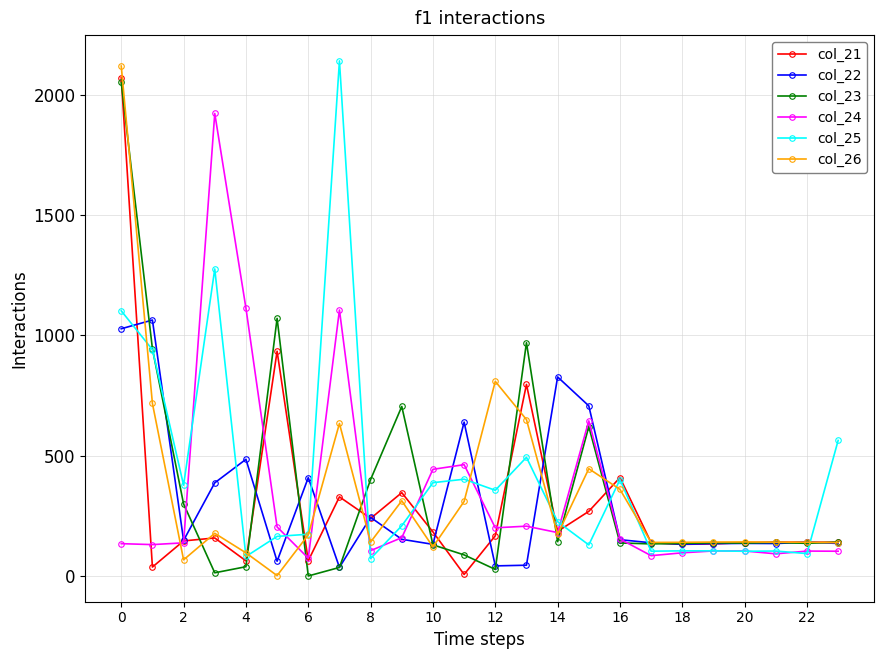

How many values in col_23 are above zero?

23